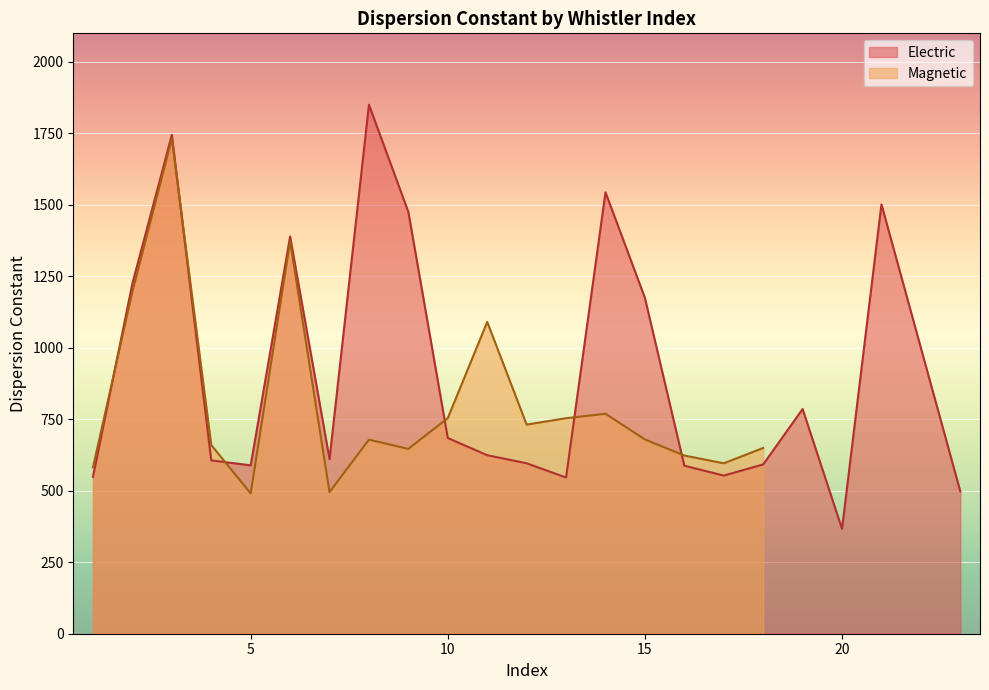

The value at 7 is 610.8. True or false?

True